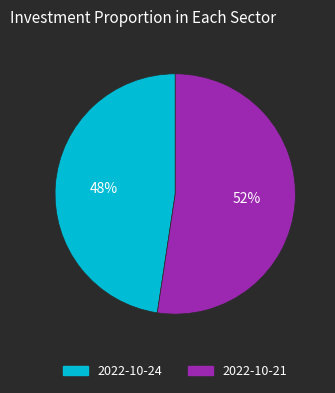

Which has a higher value, 2022-10-24 or 2022-10-21?

2022-10-21